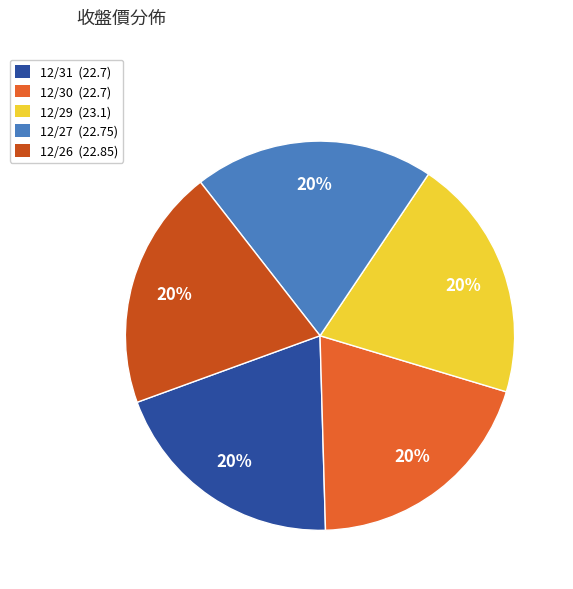

Combined, do 12/31 (22.7) and 12/30 (22.7) account for over 50%?

No